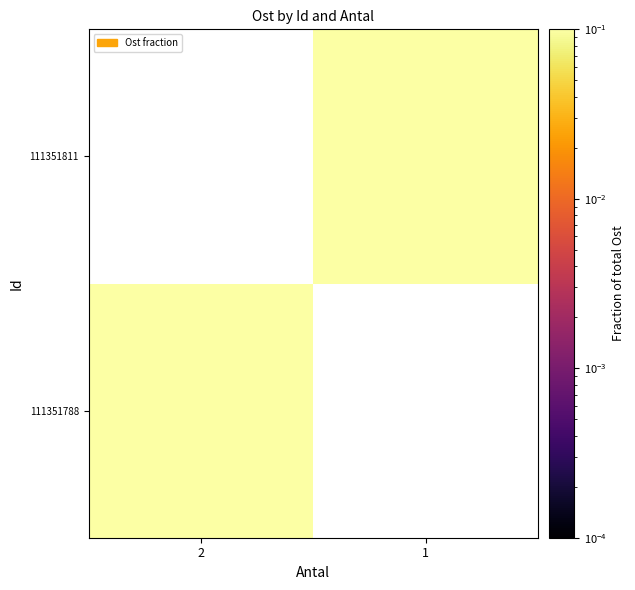

How many categories are shown in the chart?

2